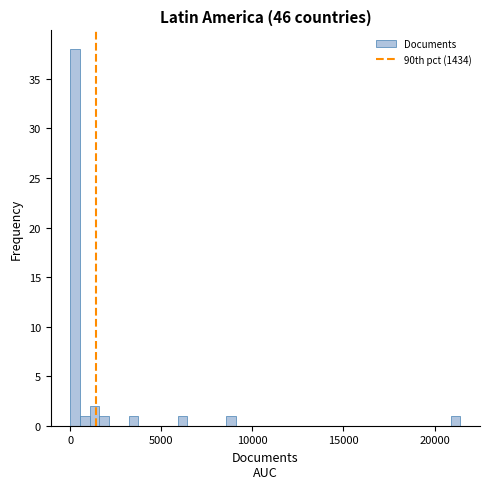

Read against the x-axis, roughly where is the centre of the tallest bar?

500